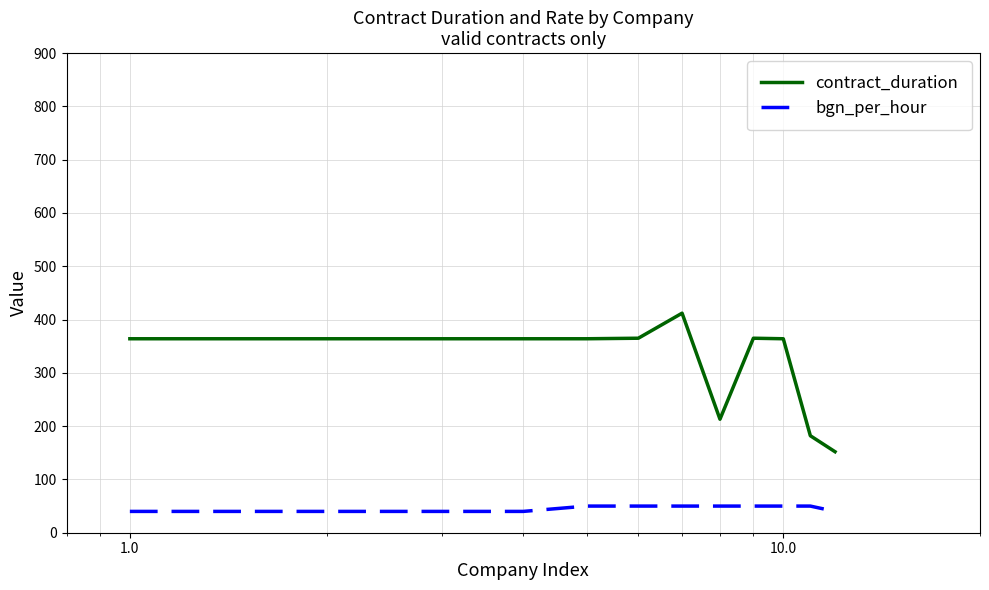

Which series has the largest range (max minus min)?

contract_duration